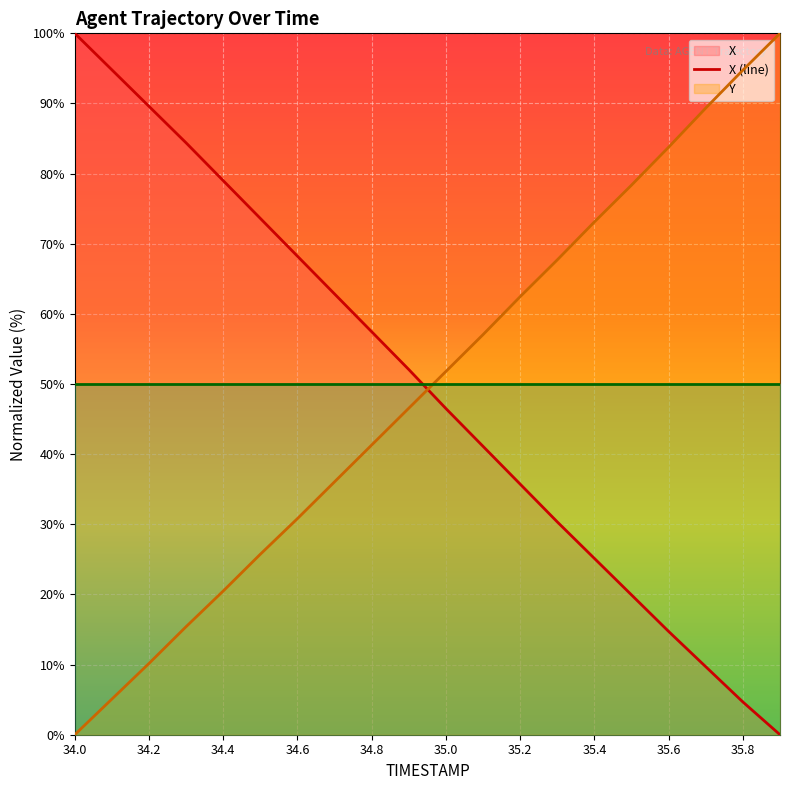

The Y (line) series shows -50.7 at 34.0. True or false?

False